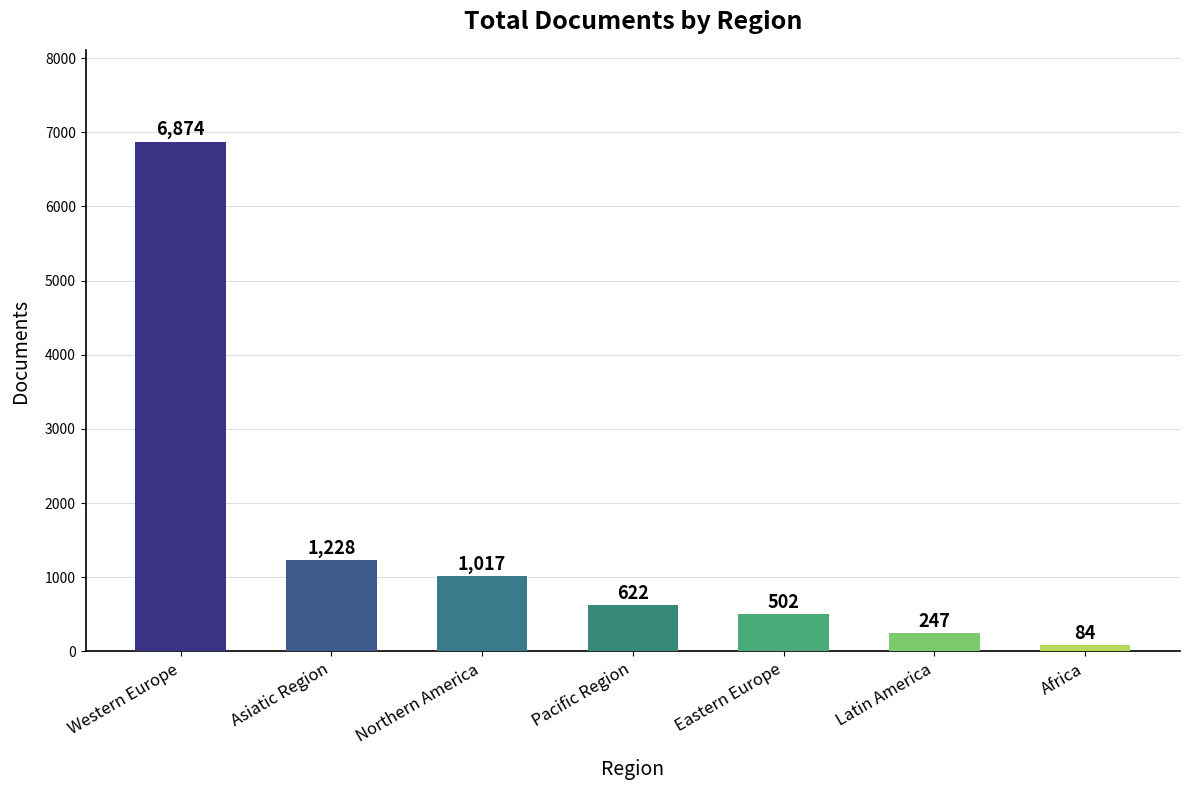

What is the value of the 6th bar from the left?

247